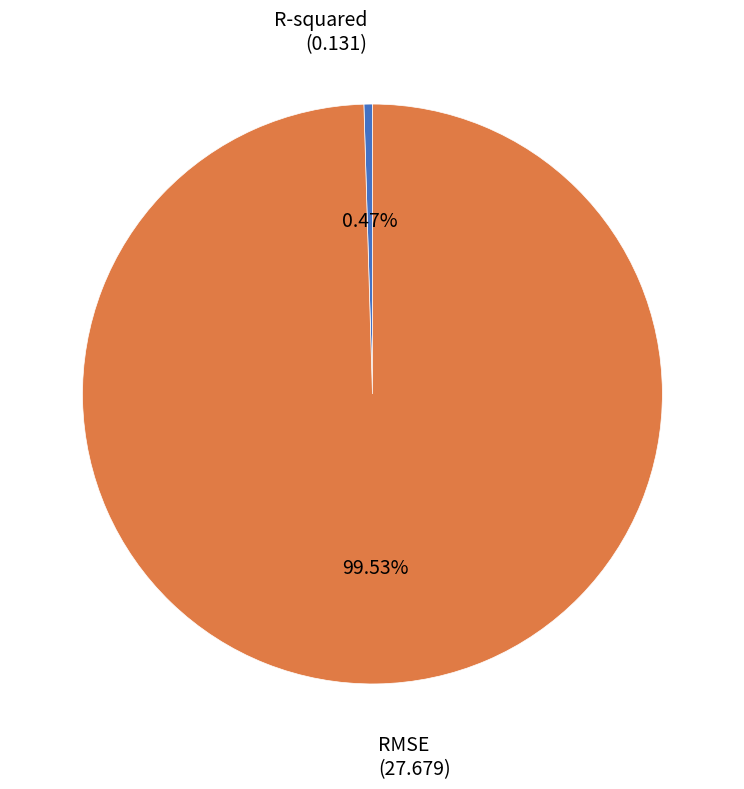

What percentage do R-squared and RMSE together represent?

100.0%